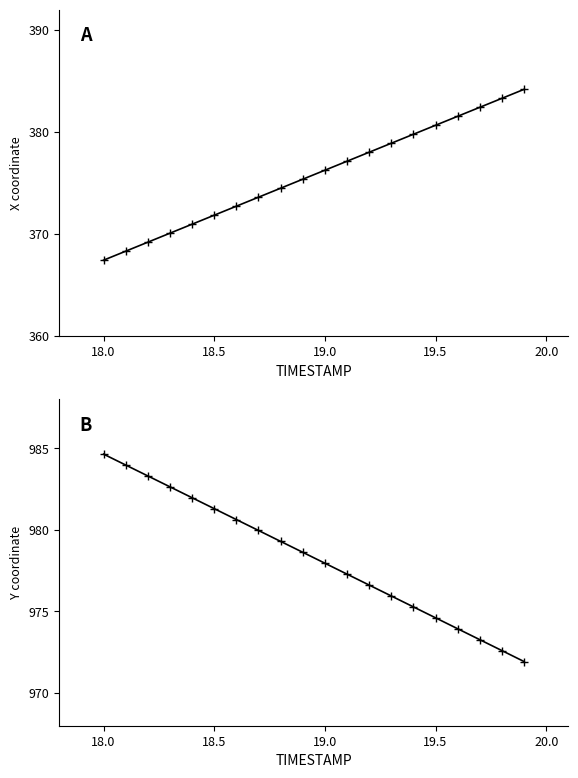

Rank the series by their maximum value, from highest to lowest.

Y, X